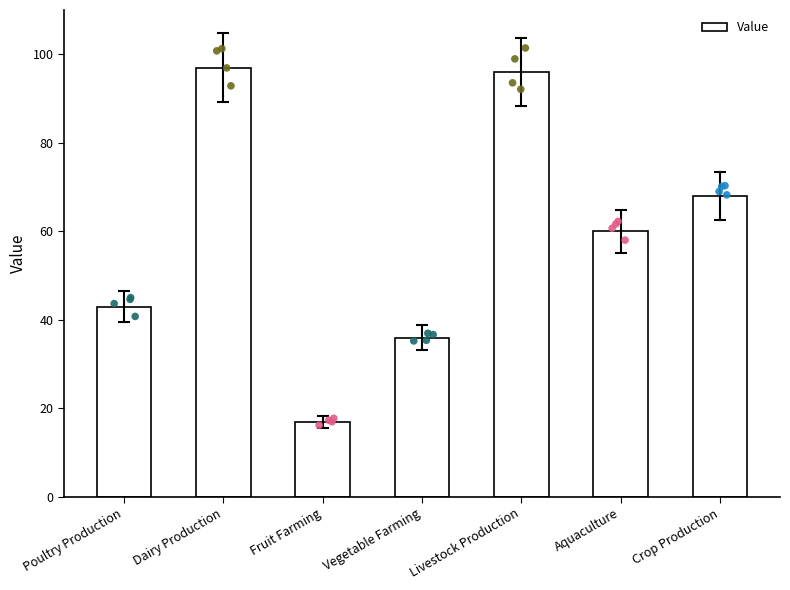

Which has a higher value, Livestock Production or Crop Production?

Livestock Production